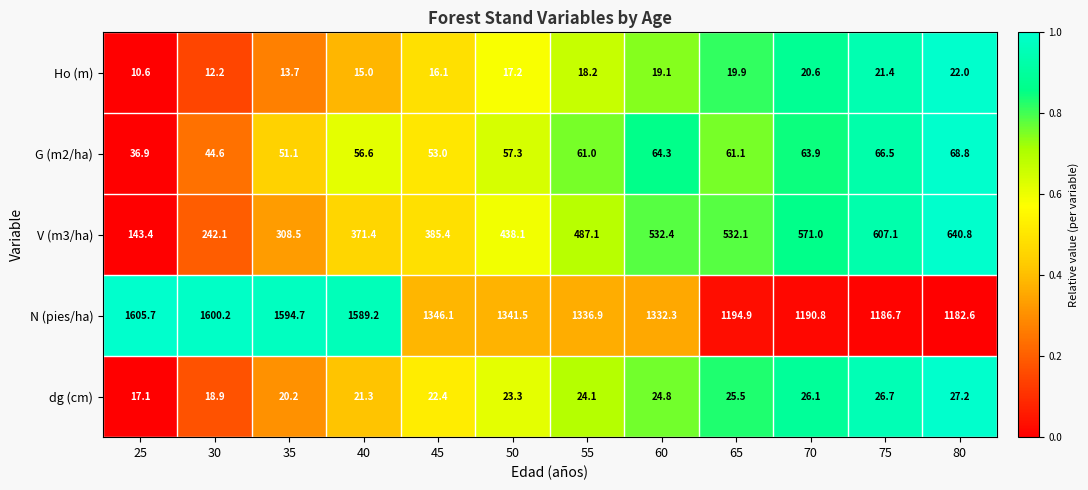

What is the sum of all G (m2/ha) values?

685.1